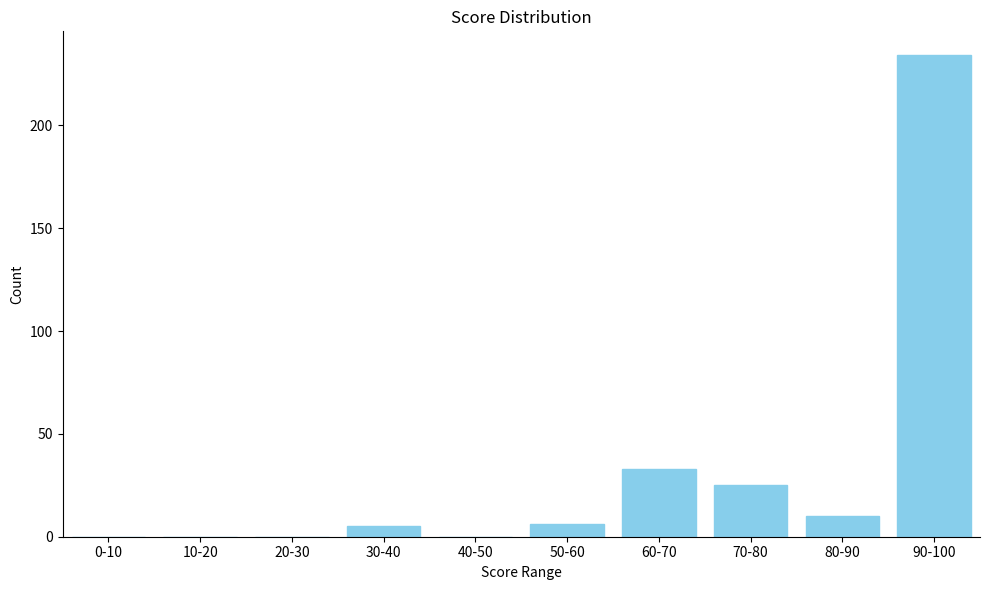

Reading left to right, transcribe all the data shown in this chart.

0-10=0	10-20=0	20-30=0	30-40=5	40-50=0	50-60=6	60-70=33	70-80=25	80-90=10	90-100=234